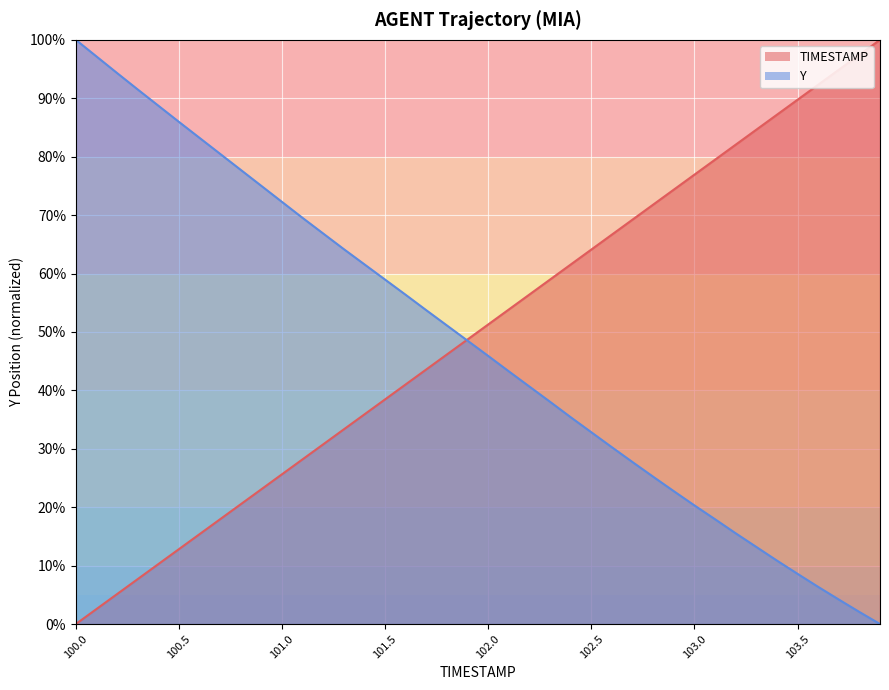

What is the difference between the second highest and second lowest values in the TIMESTAMP series?

94.9